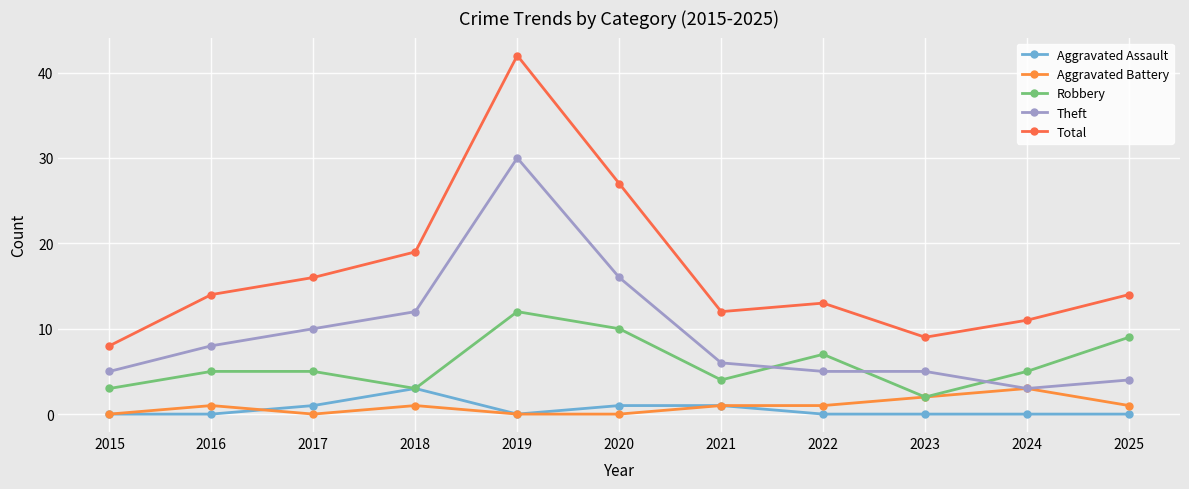

At which category is the sum across all series the highest?

2019